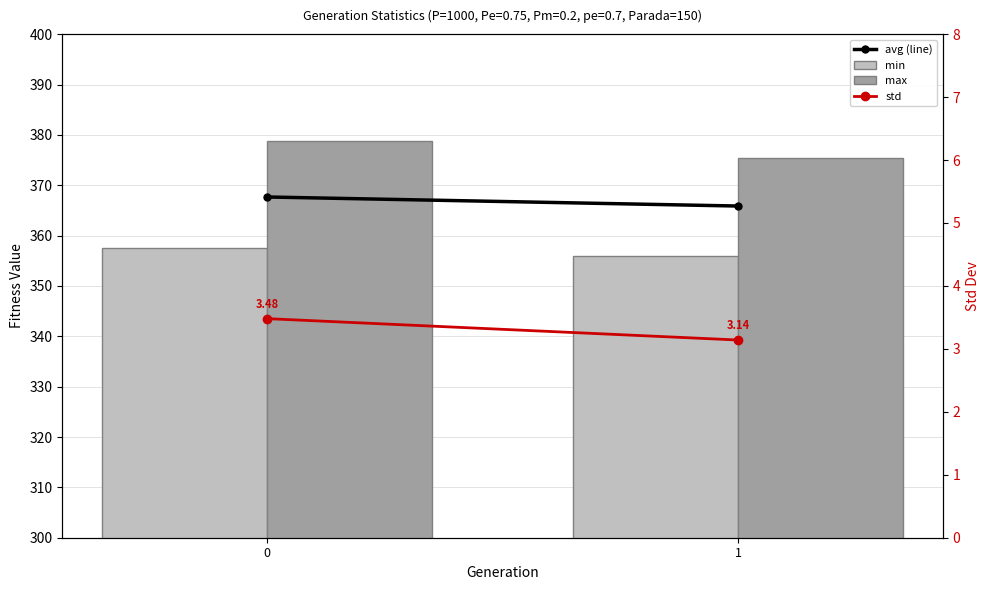

What is the spread (max minus min) of values at 1?

372.2